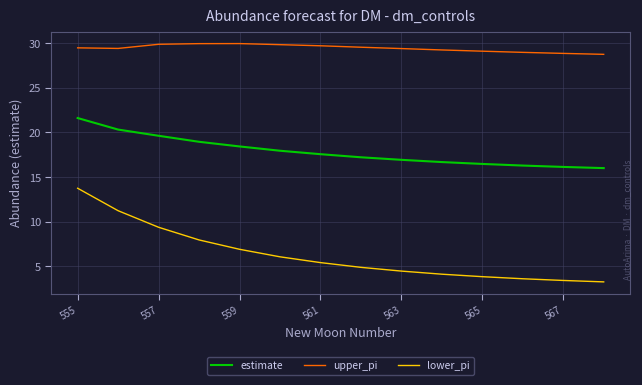

Which series has the largest total across all categories?

upper_pi